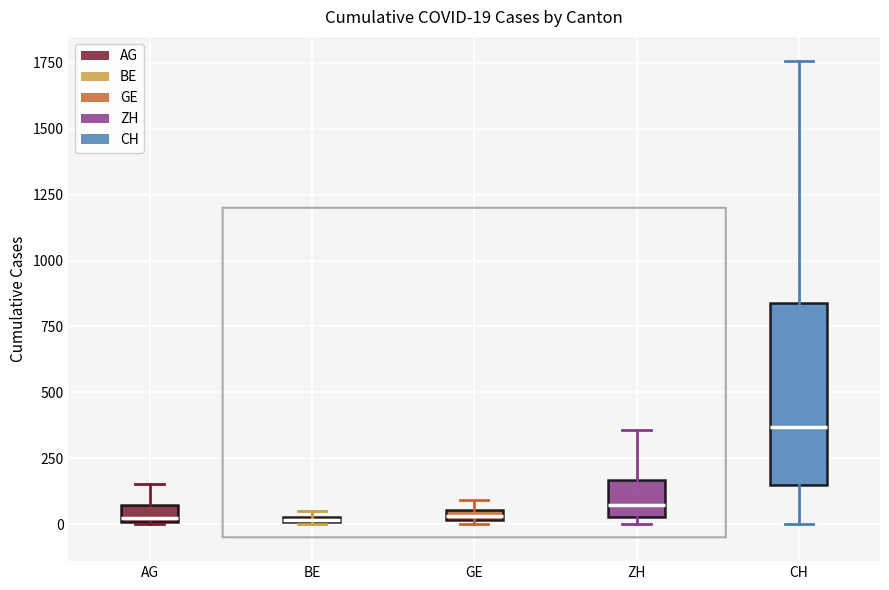

Which box is the tallest, from its lower edge to its upper edge?

CH